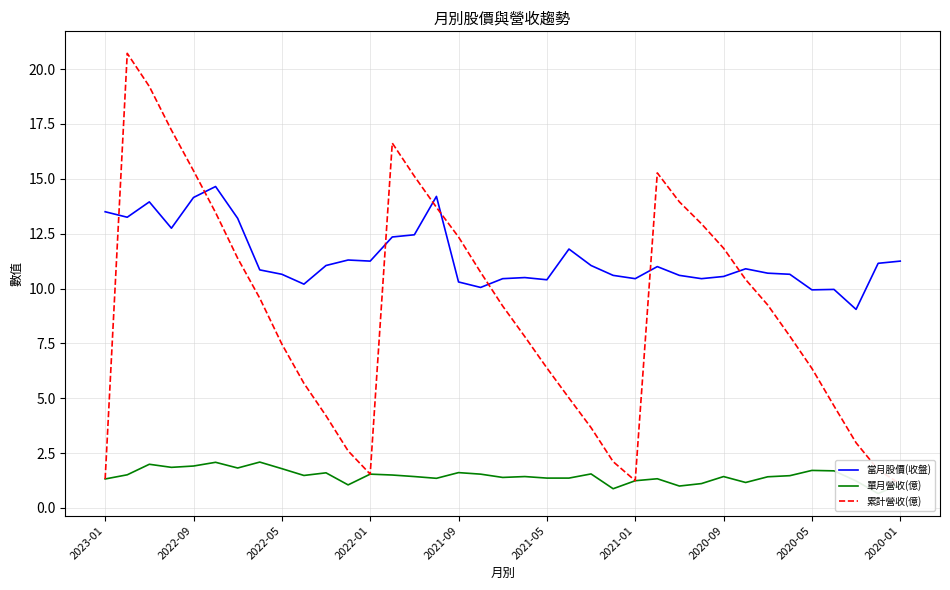

What is the minimum value for 當月股價(收盤)?

9.1